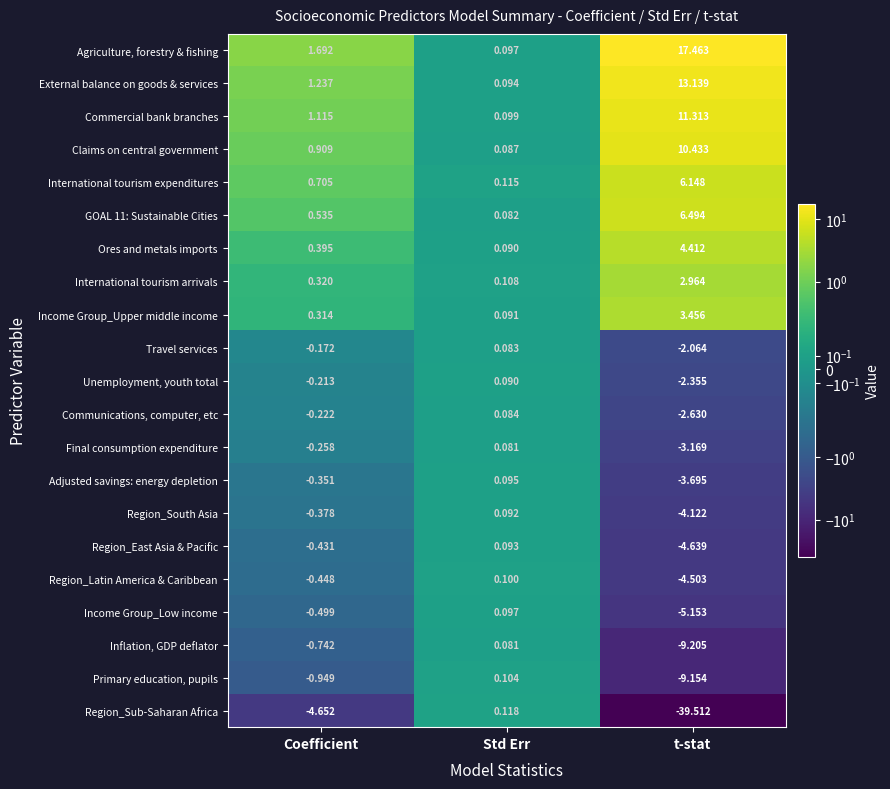

Which series has the largest total across all categories?

Agriculture, forestry & fishing